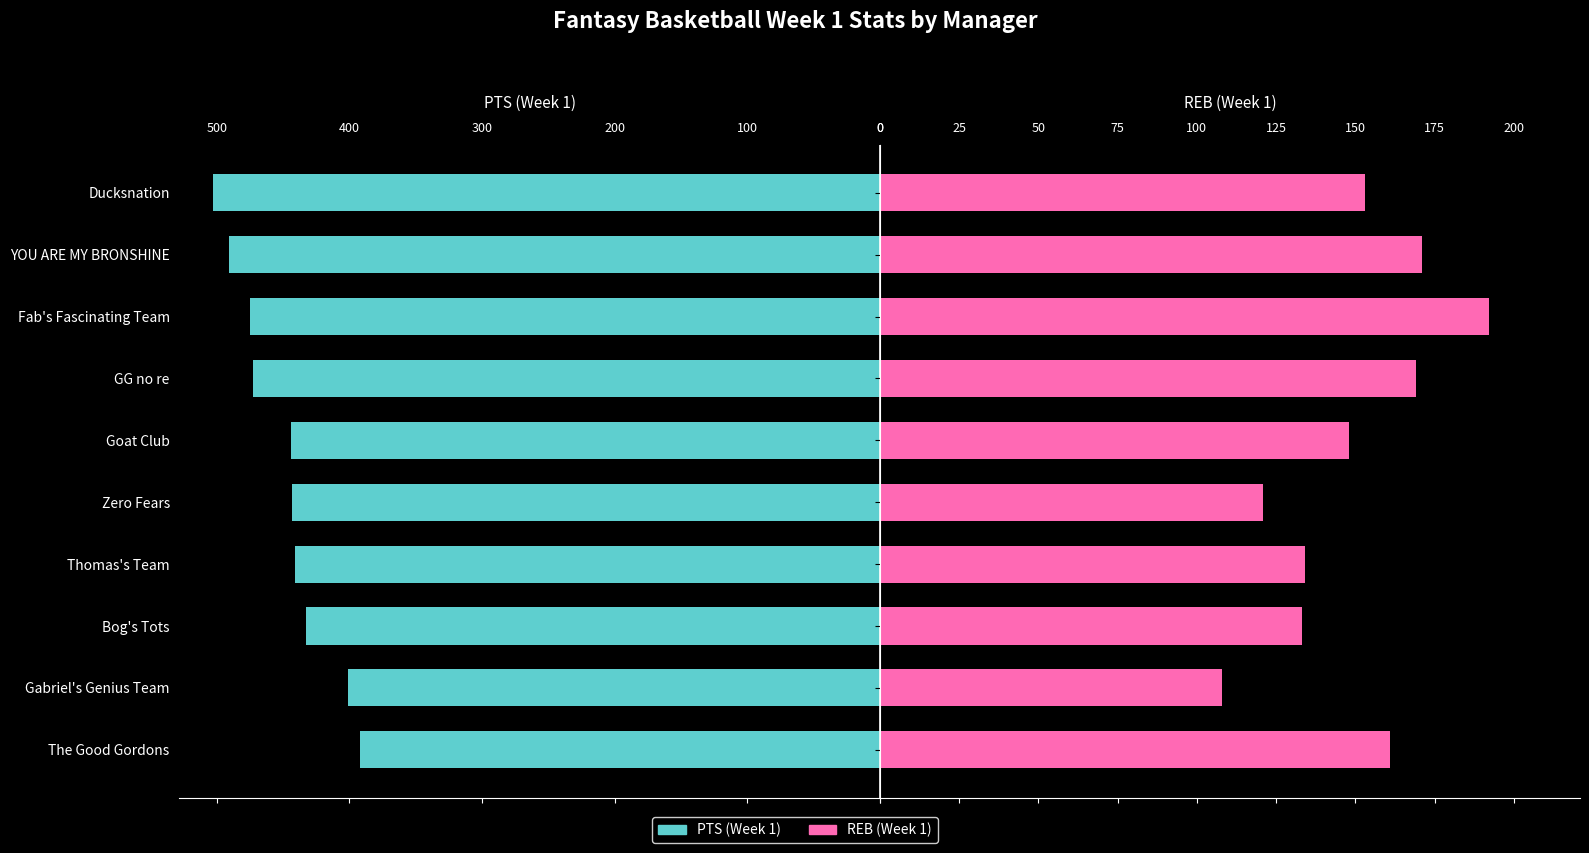

What is the value of the REB (Week 1) bar at the 7th from the left?

169